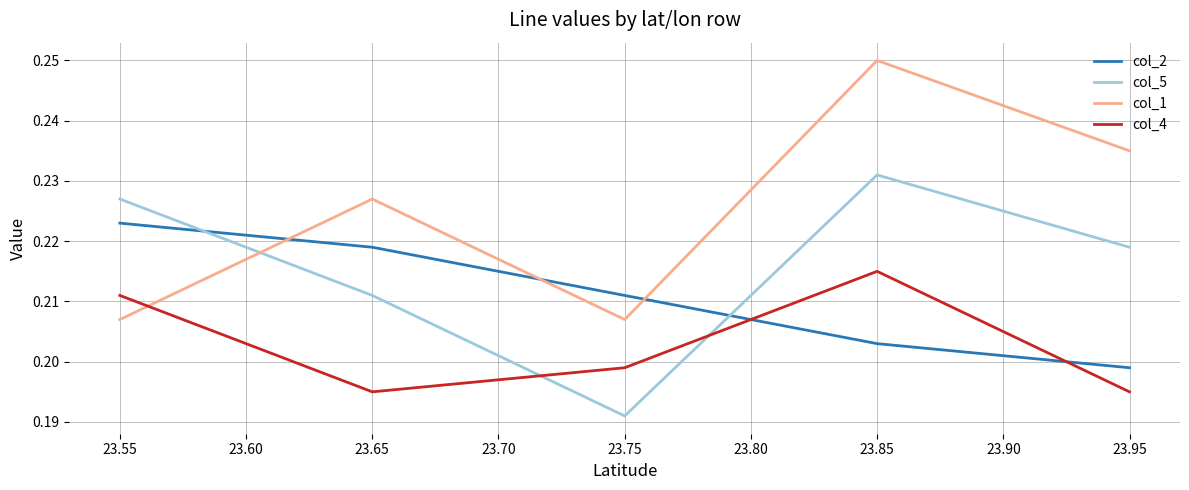

What value does the col_4 series have at 23.85?

0.2